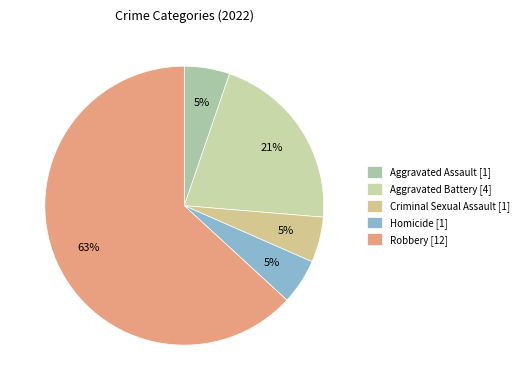

What is the change in value from Homicide to Robbery?

+11